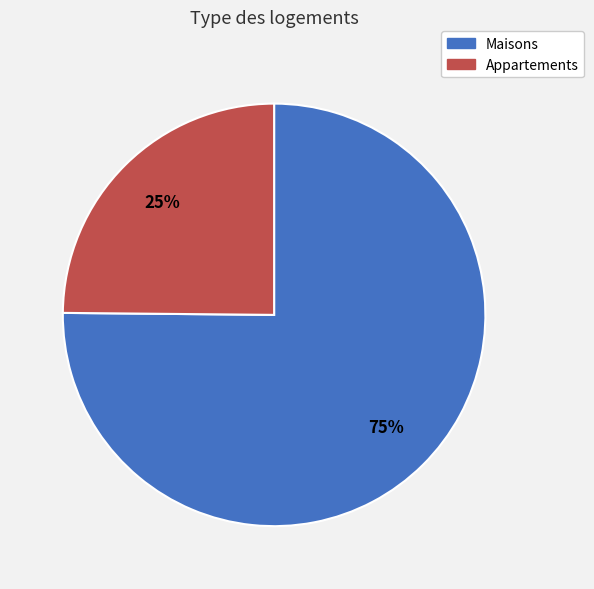

To the nearest percent, what is the average slice percentage?

50%